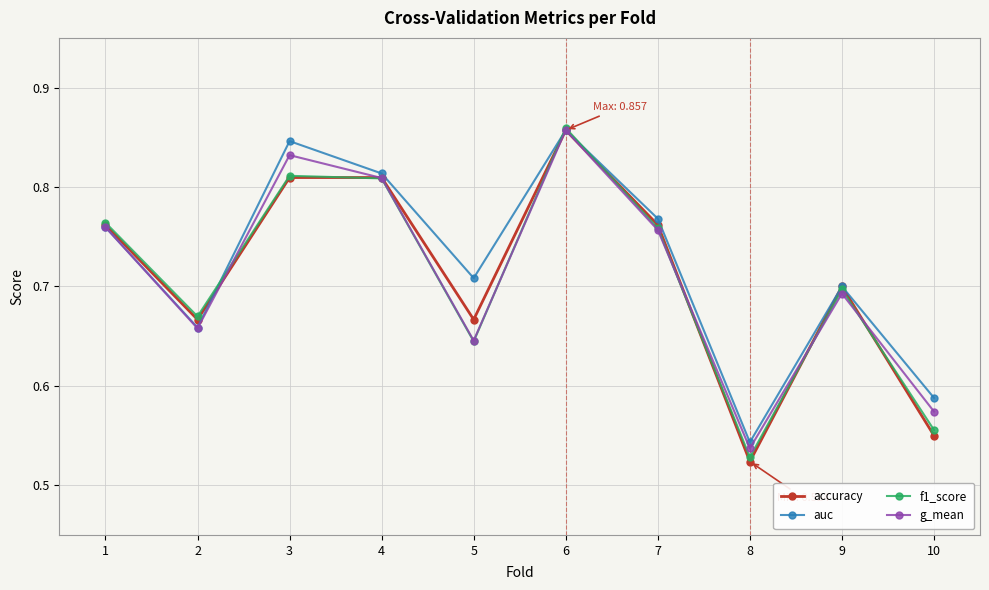

Which series ends up on top after the final intersection of accuracy and f1_score?

f1_score